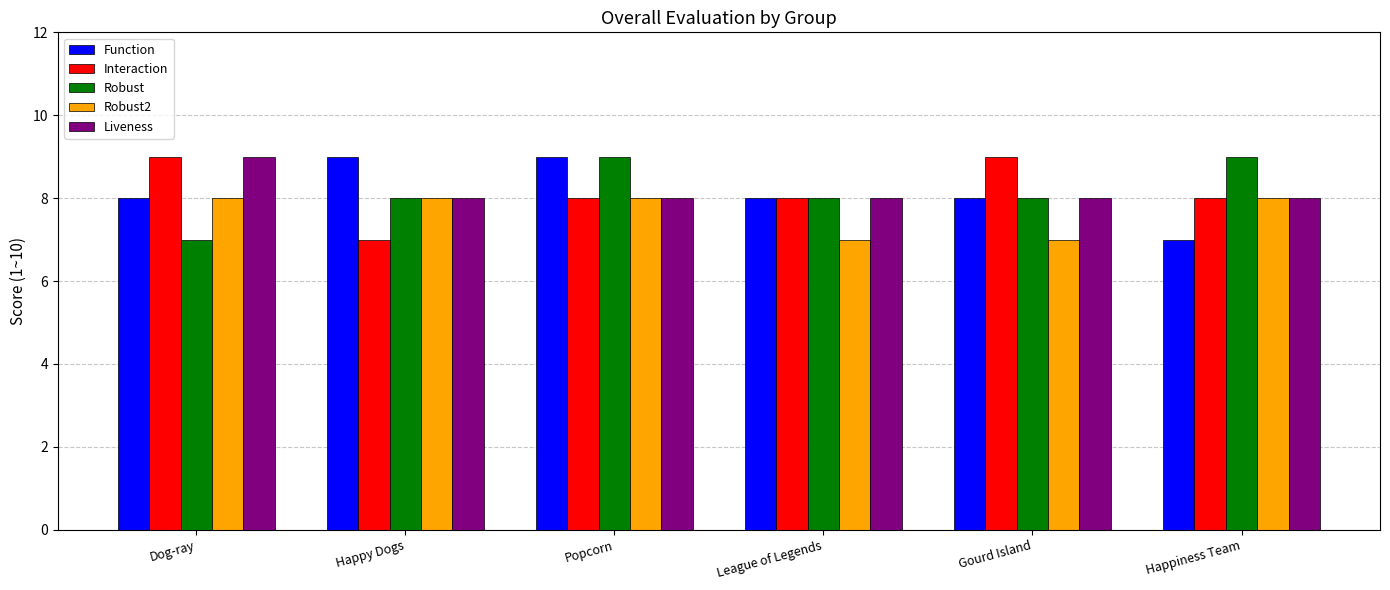

What are all the series names shown in the legend?

Function, Interaction, Robust, Robust2, Liveness